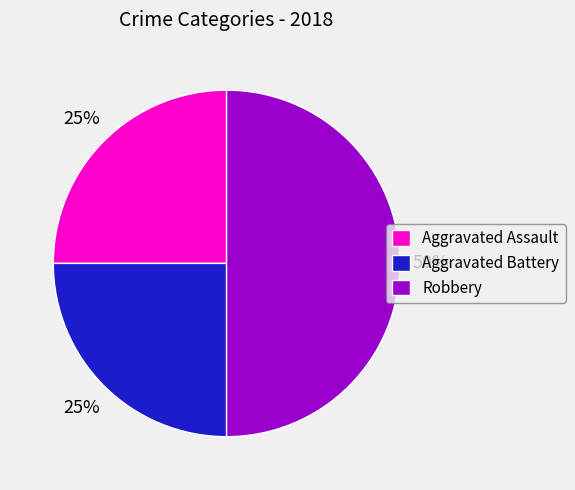

What percentage is the Aggravated Battery slice, to the nearest percent?

25%